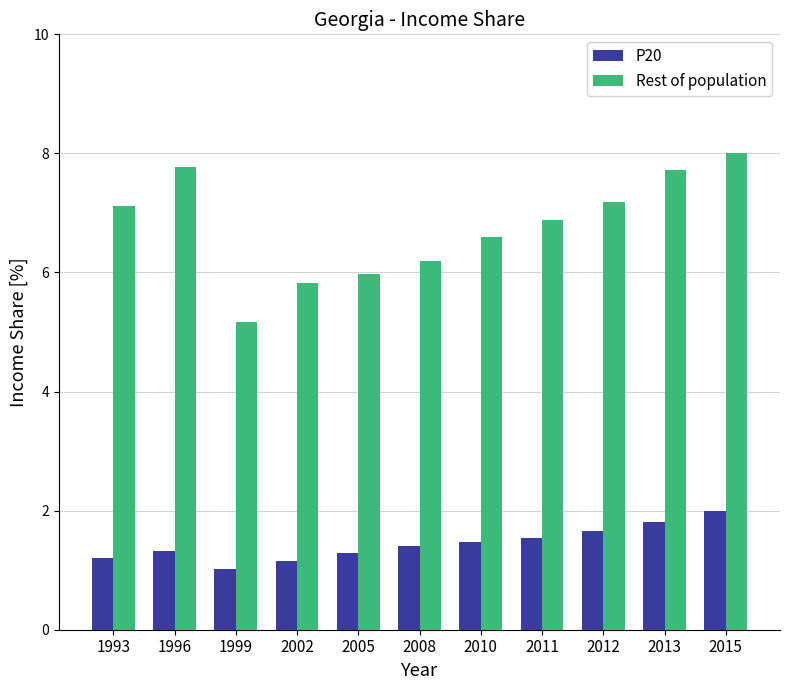

Reading left to right, transcribe all the data shown in this chart.

P20: 1.2	1.3	1.0	1.2	1.3	1.4	1.5	1.5	1.7	1.8	2.0
Rest of population: 7.1	7.8	5.2	5.8	6.0	6.2	6.6	6.9	7.2	7.7	8.0